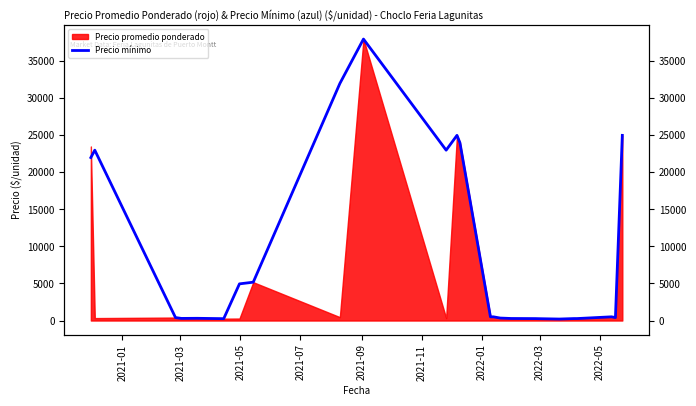

Count the number of categories in the chart.

26